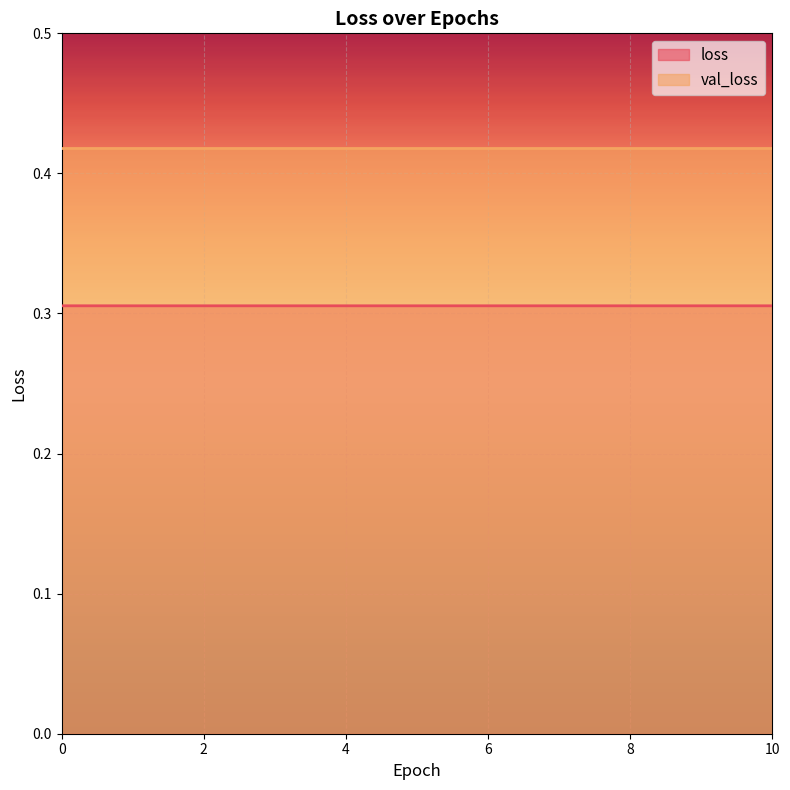

Rank the categories by value from highest to lowest.

0, 1, 2, 3, 4, 5, 6, 7, 8, 9, 10